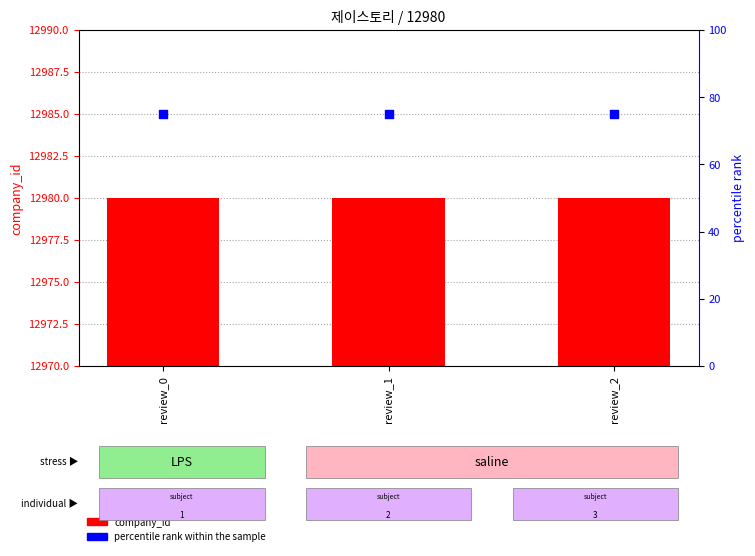

Is the value of percentile rank within the sample at review_1 greater than the value of company_id at review_0?

No